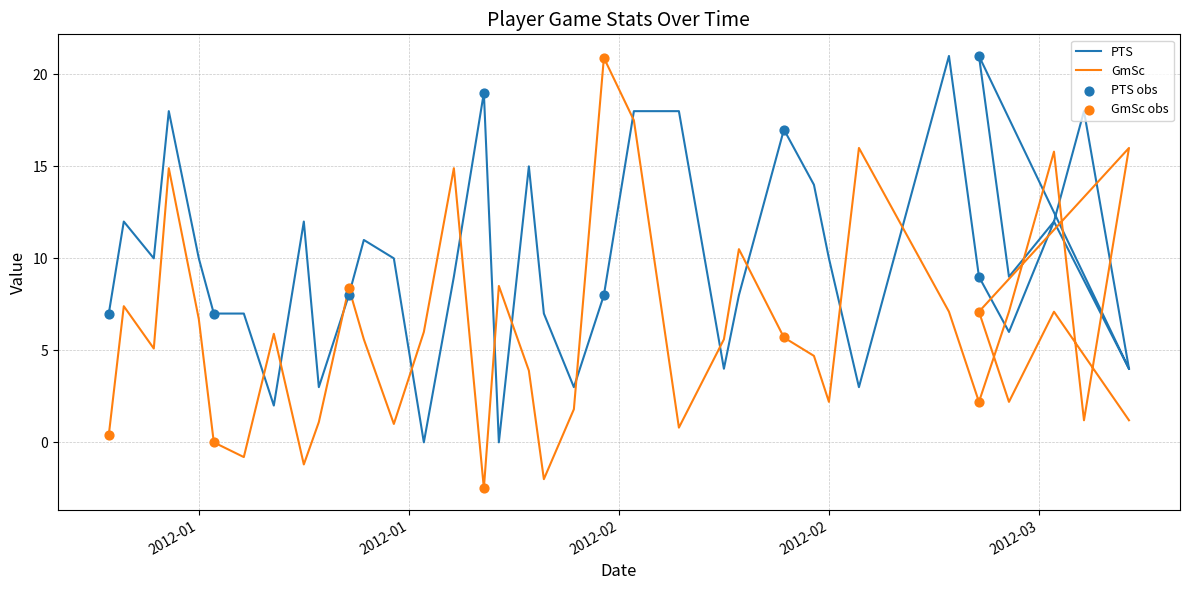

Is the value of PTS at 30 greater than the value of GmSc at 15?

Yes